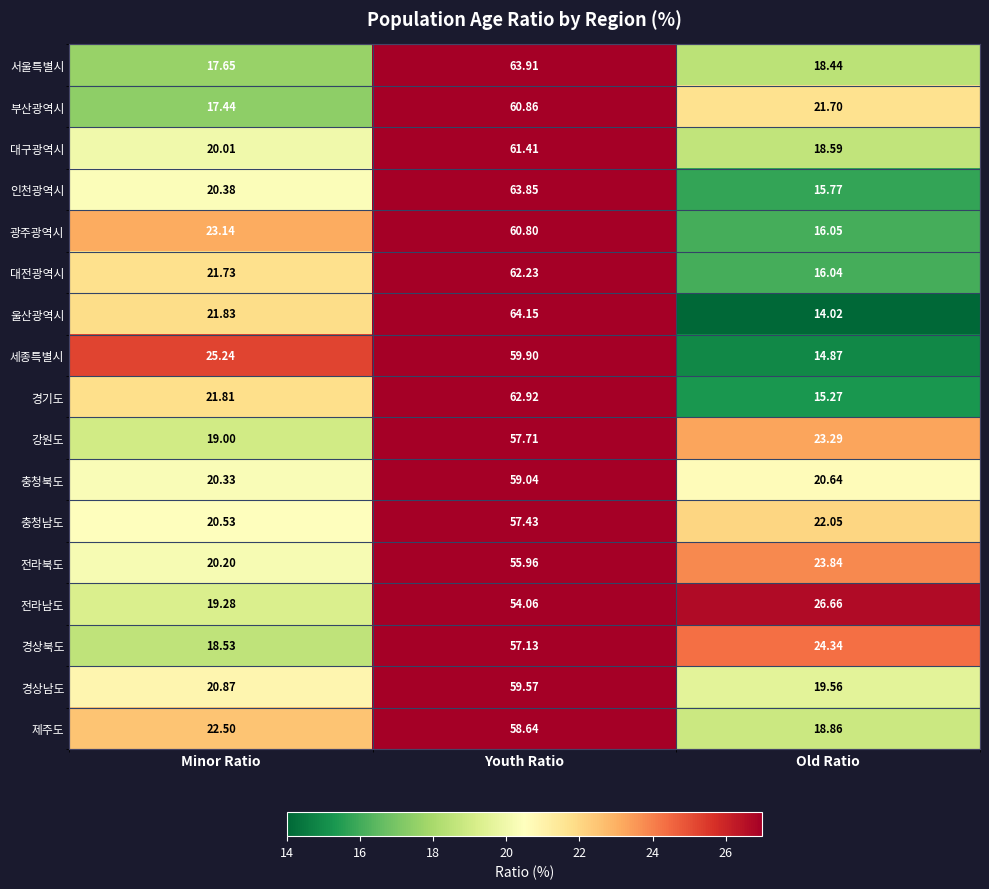

At which label does 세종특별시 reach its minimum?

Old Ratio